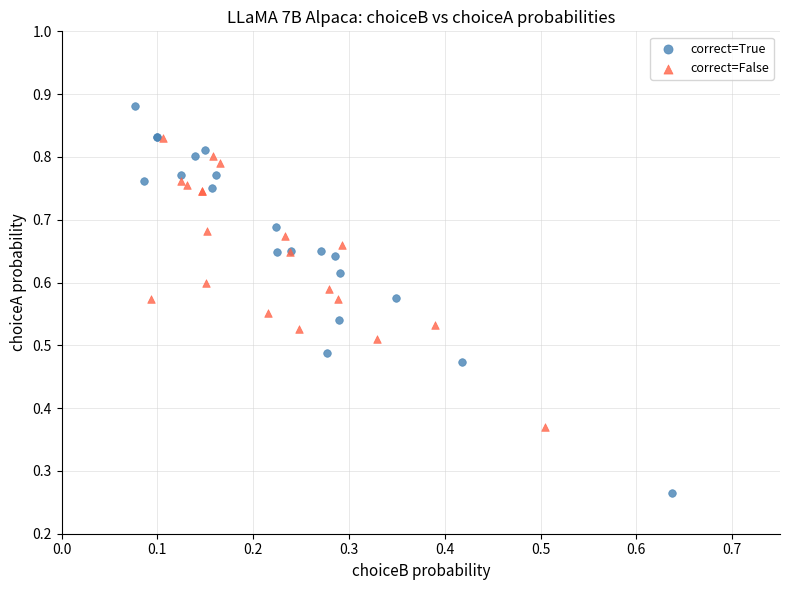

Which series contains the highest Y value?

correct=True